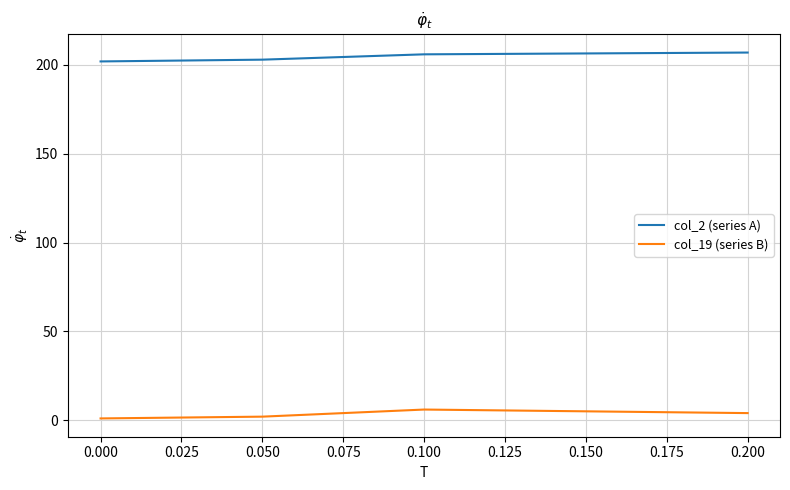

Is it true that col_2 (series A) equals 202 at 0.000?

True